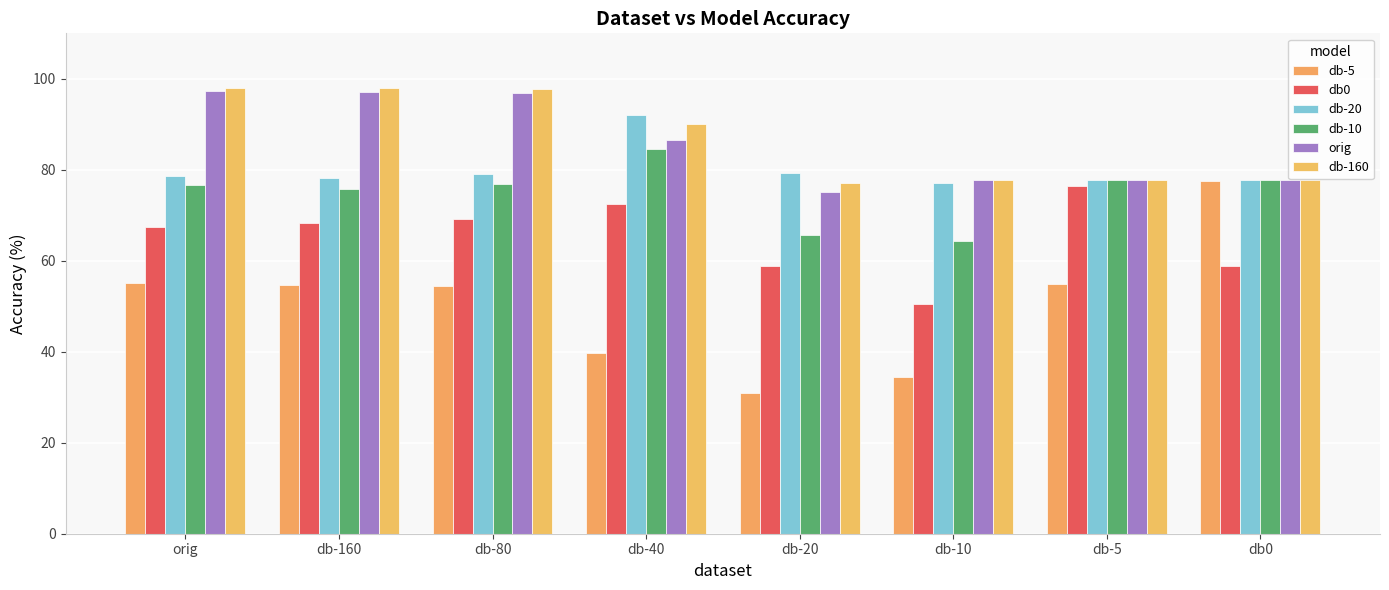

What is the difference between the highest and lowest values at orig?

42.7